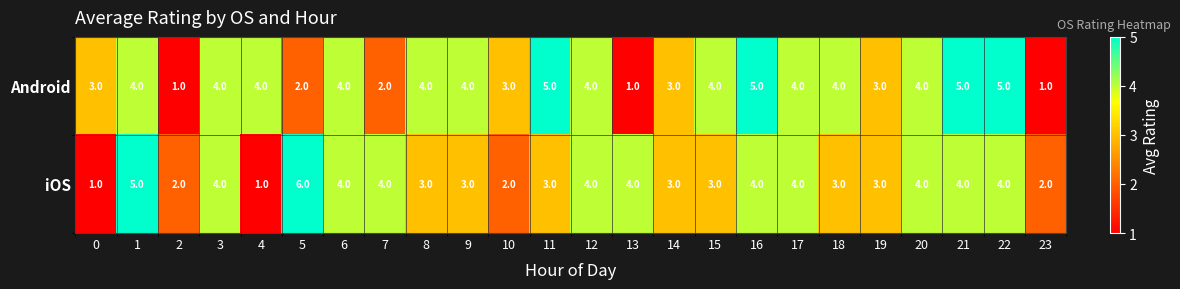

What is the approximate value of Android at 16?

5